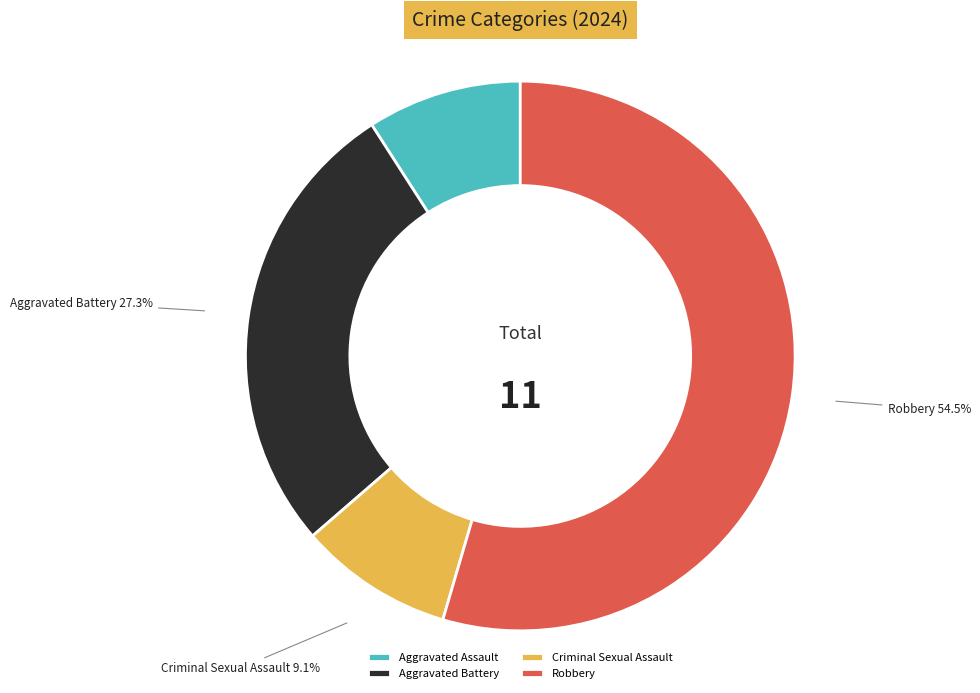

How many slices are in this pie chart?

4